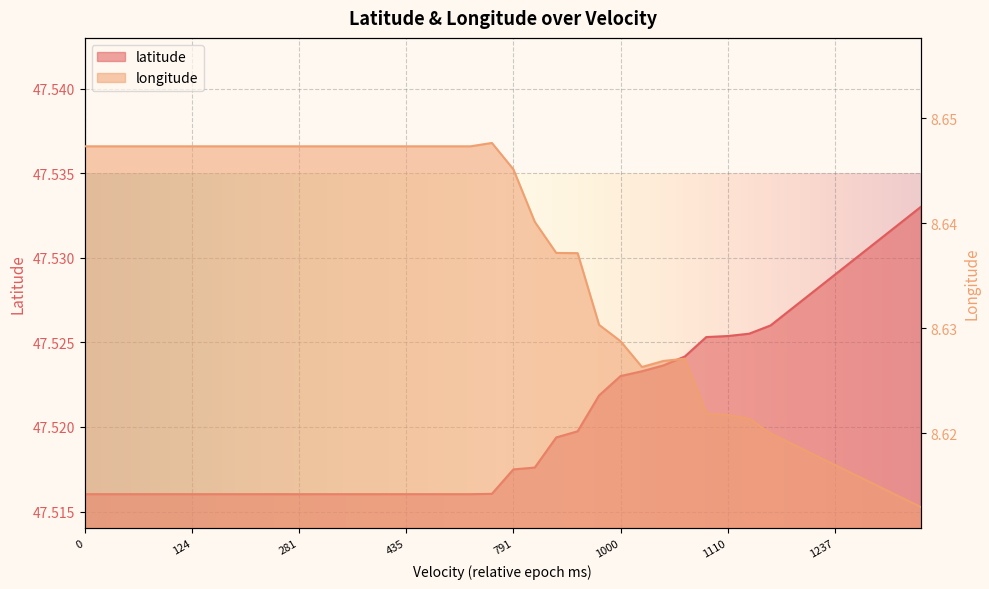

What are all the series names shown in the legend?

latitude, longitude